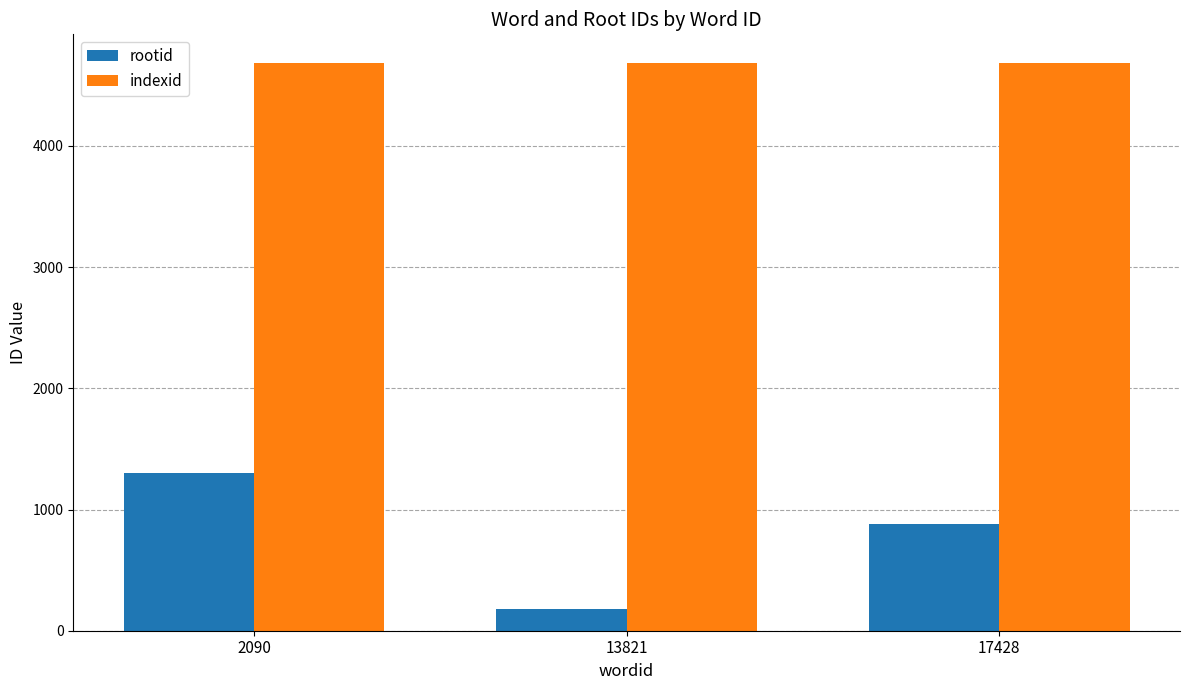

What is the lowest value of the indexid series?

4686